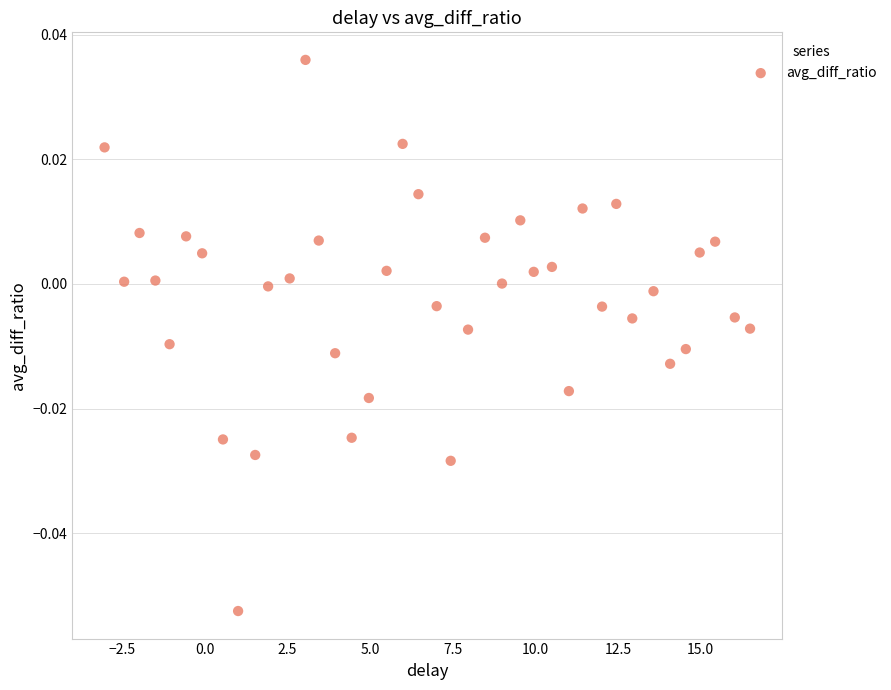

What is the range of X values (max minus min)?

19.5